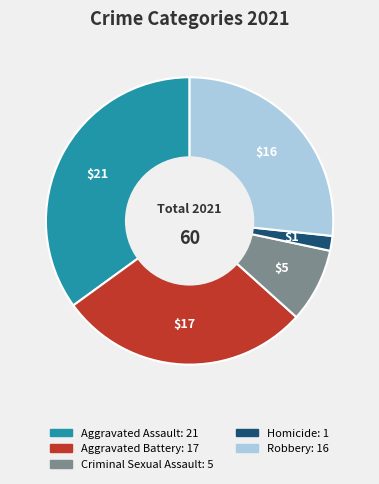

Does Aggravated Battery account for over 50% of the chart?

No